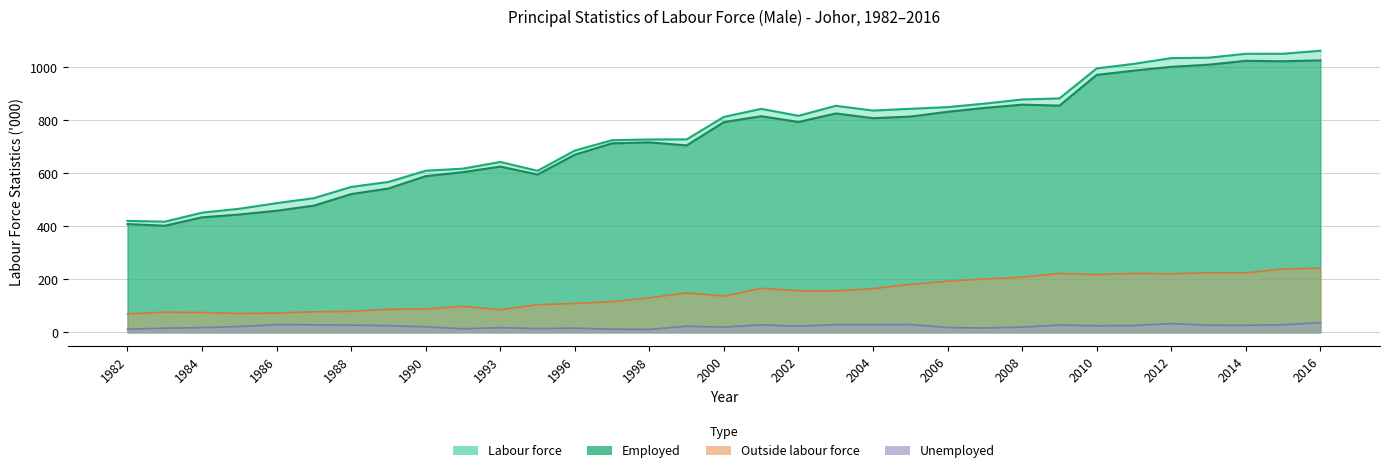

True or false: Unemployed and Employed intersect in this chart.

False